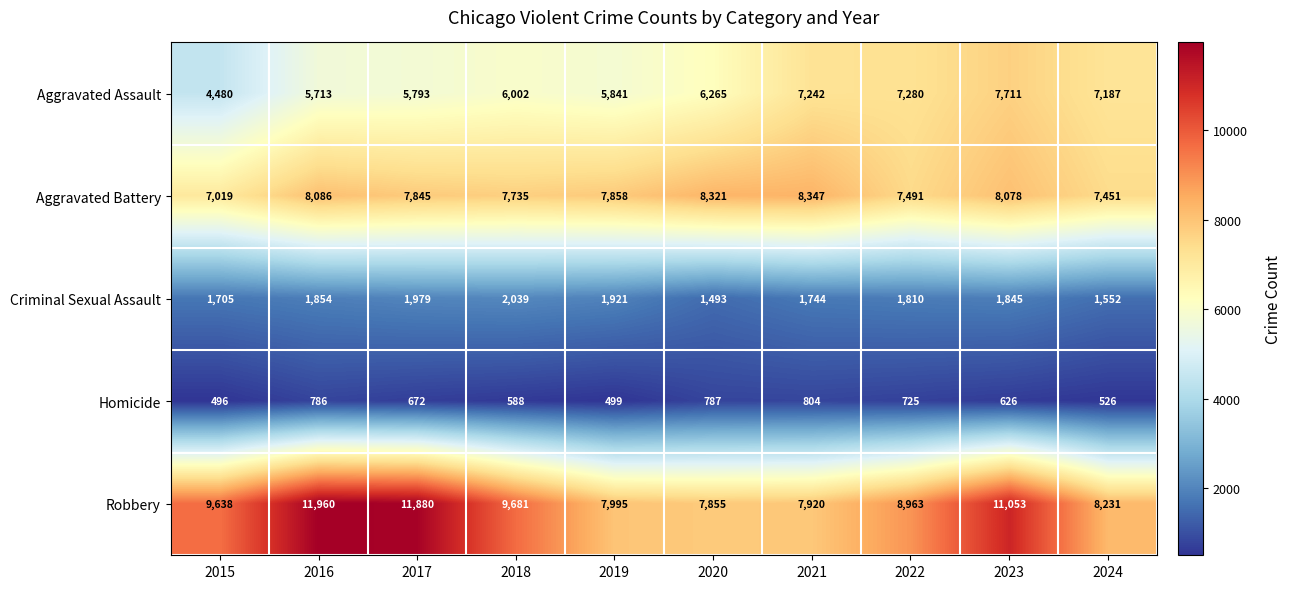

Which category has the highest value in the Criminal Sexual Assault series?

2018